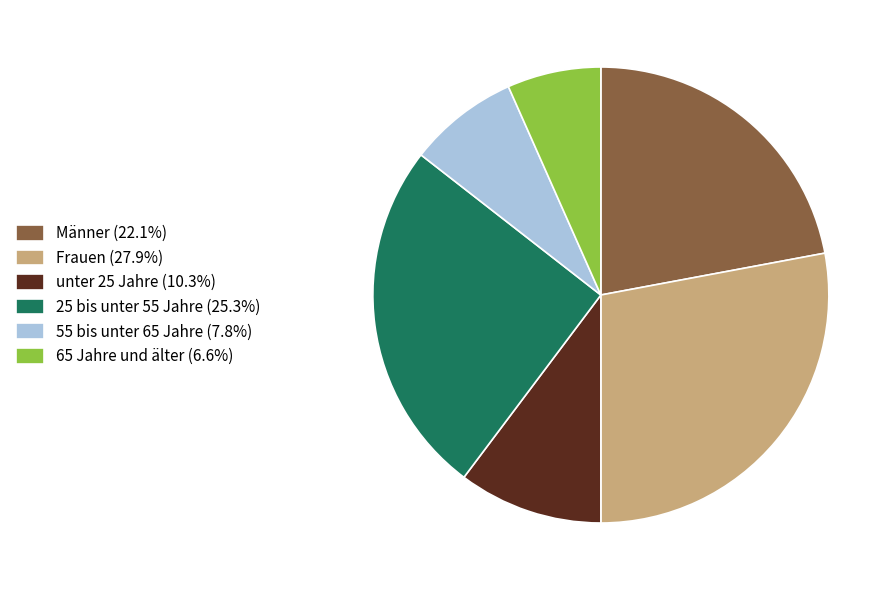

Do Frauen (27.9%) and 25 bis unter 55 Jahre (25.3%) together represent more than half of the pie?

Yes